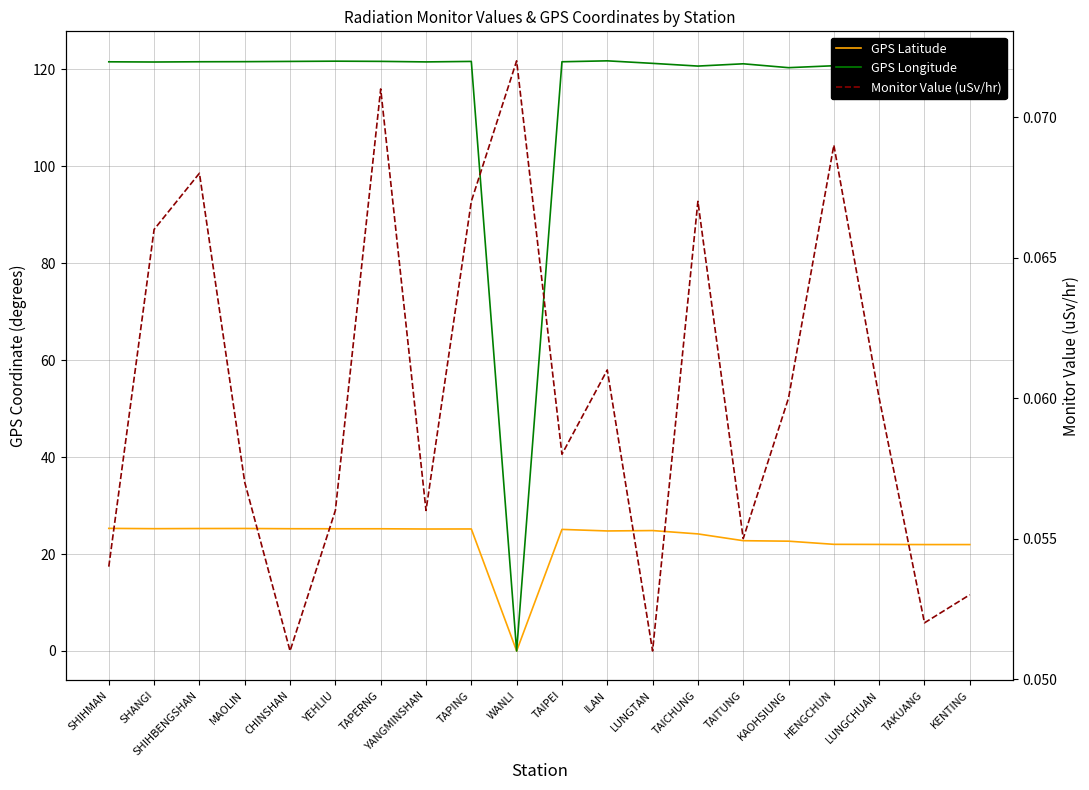

True or false: Monitor Value (uSv/hr) has more than 1 interior local peaks.

True